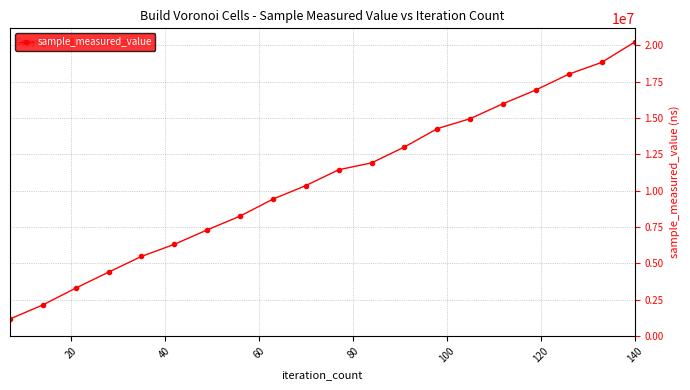

What is the maximum value shown in the chart?

20212438